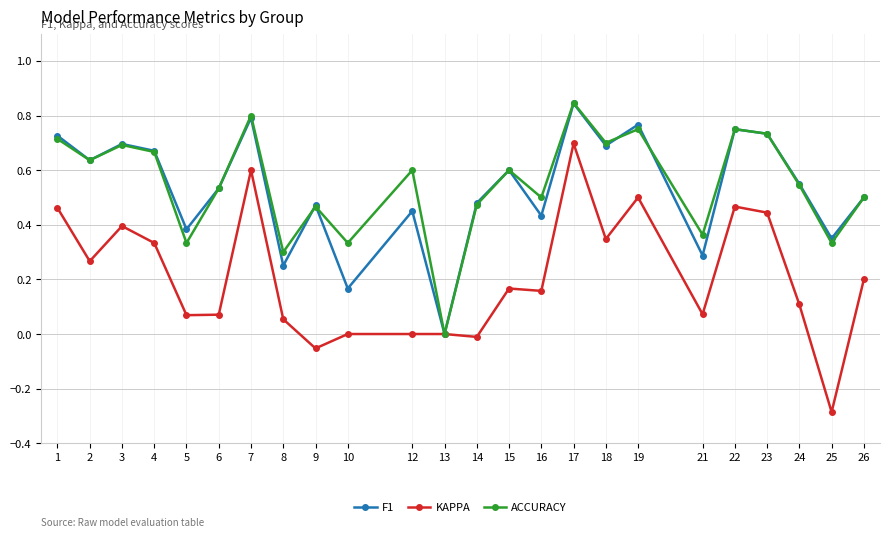

Between 13 and 21, which series saw the biggest shift?

ACCURACY